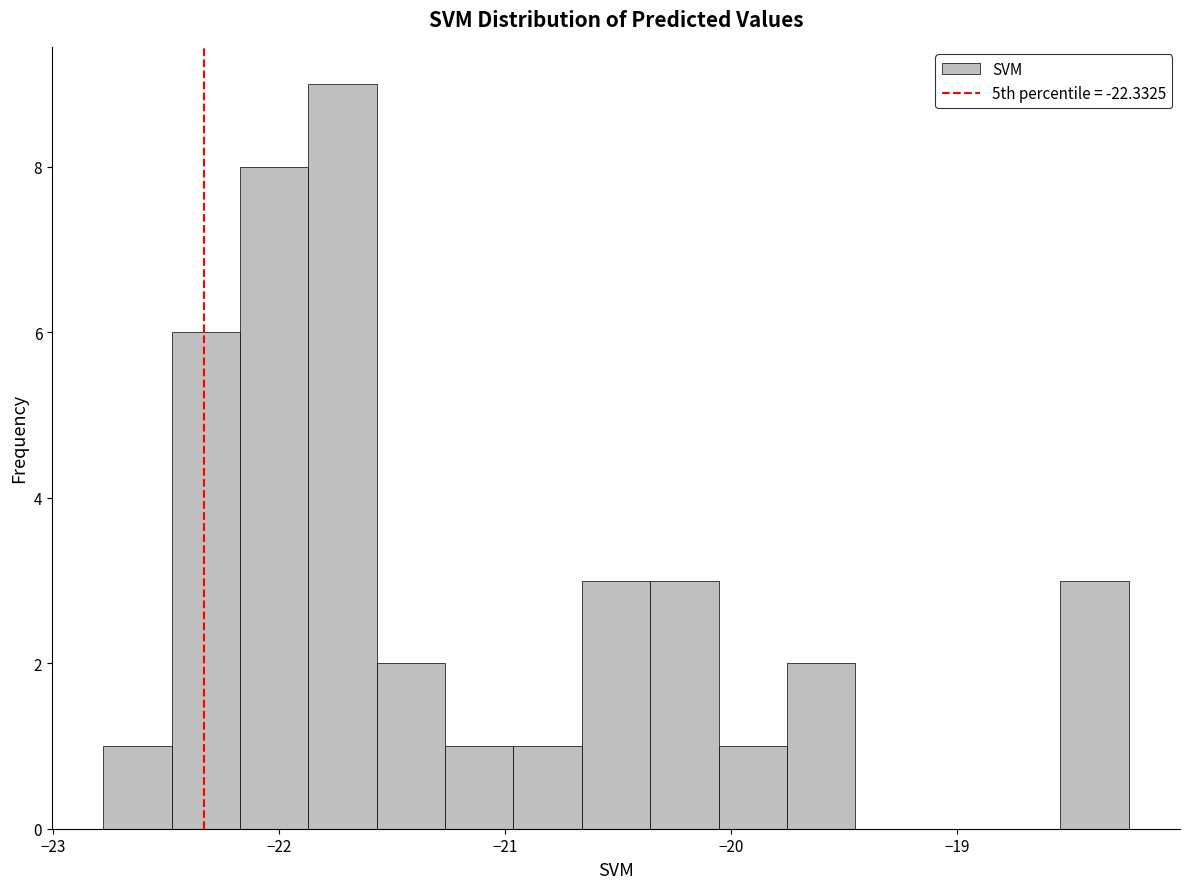

Read against the x-axis, roughly where is the centre of the tallest bar?

-21.7